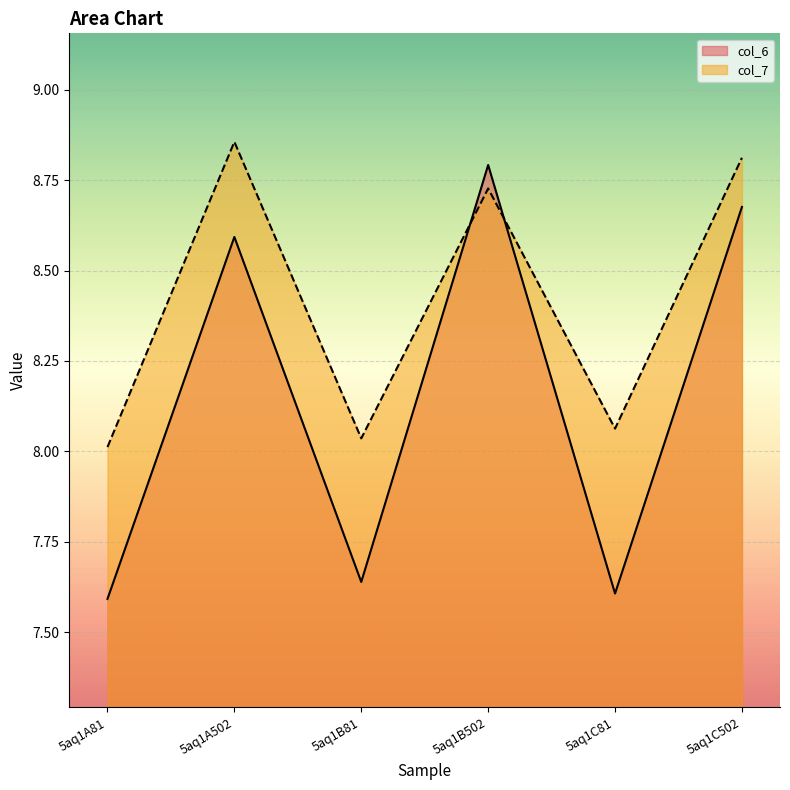

List the series in order of their peak value, highest first.

col_7, col_6